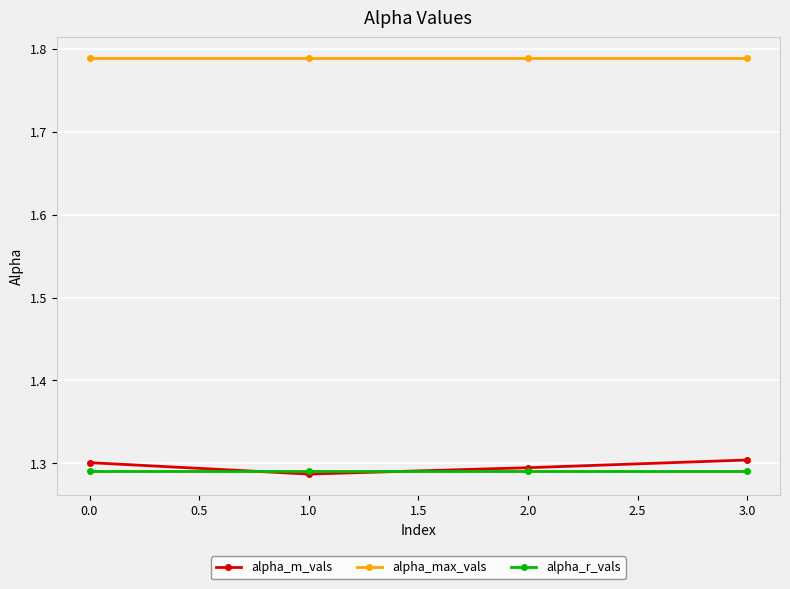

What position from the left is 0.0?

1